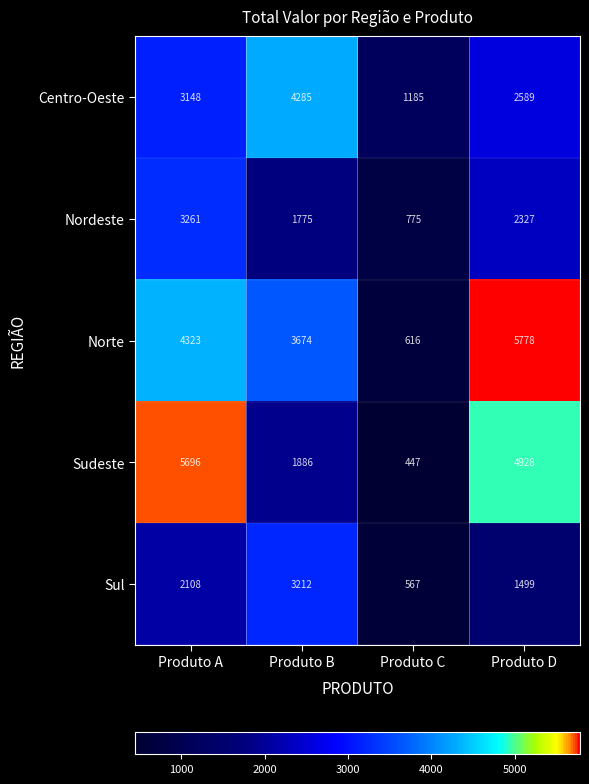

At Produto A, list the series in order from largest to smallest.

Sudeste, Norte, Nordeste, Centro-Oeste, Sul